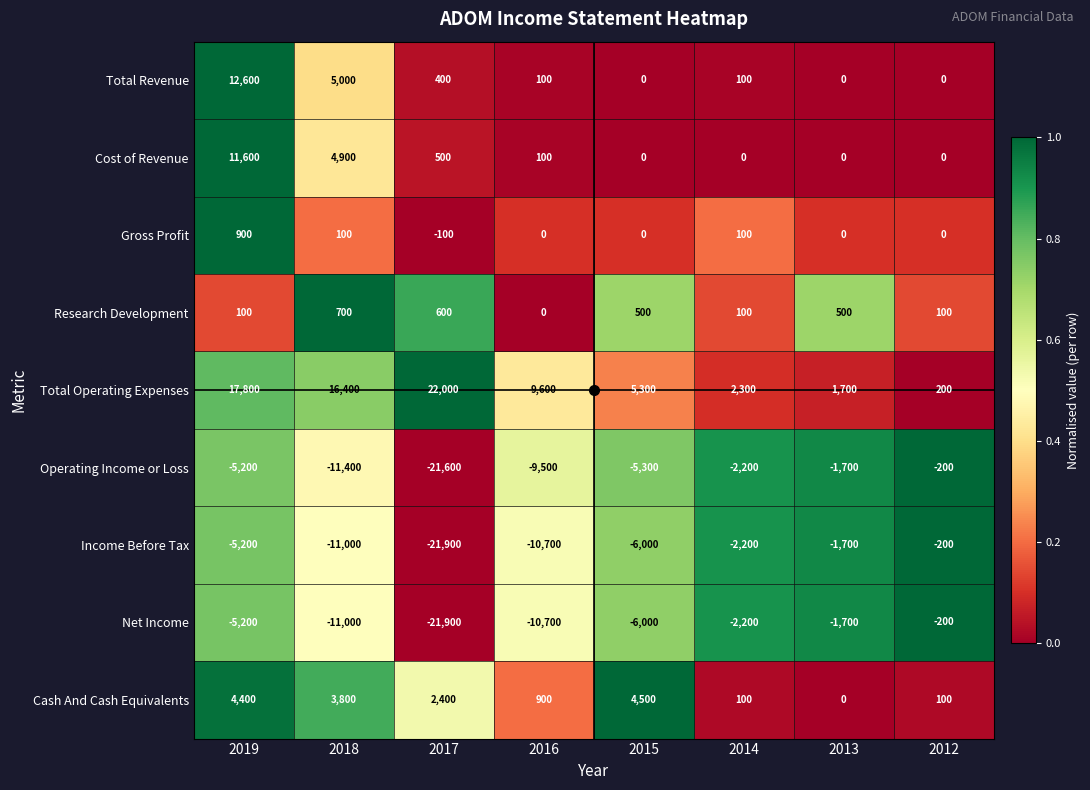

Is it true that Income Before Tax equals -19485 at 2018?

False